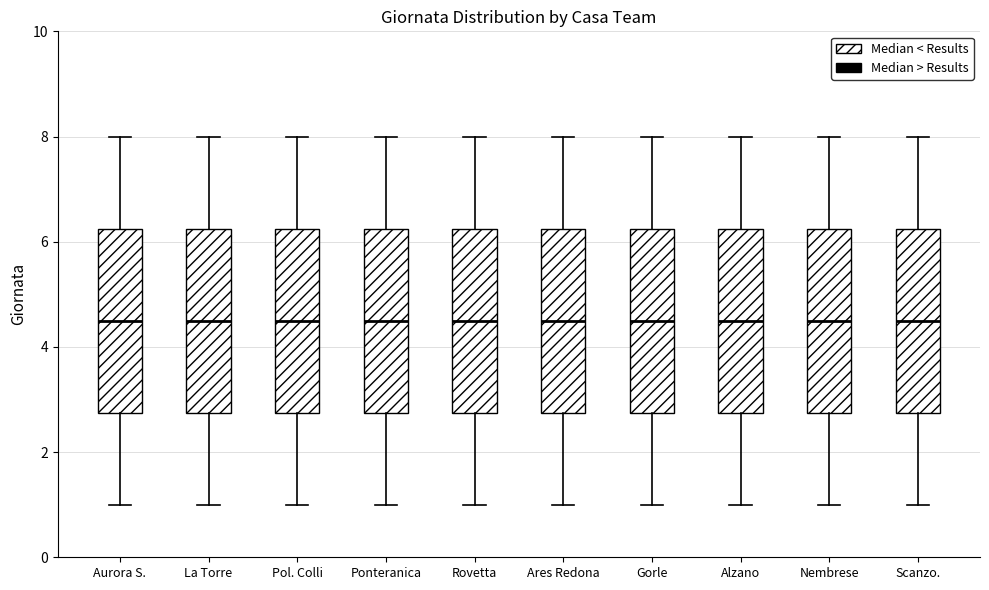

Reading left to right, transcribe this box plot: for each box, give where its median line is, the range the box spans, and where its two whiskers end, as read against the y-axis. The values are not printed on the chart, so give them approximately, as read against the axis.

Aurora S.: median 4.6, box 2.8 to 6.2, whiskers 1.0 to 8.0
La Torre: median 4.6, box 2.8 to 6.2, whiskers 1.0 to 8.0
Pol. Colli: median 4.6, box 2.8 to 6.2, whiskers 1.0 to 8.0
Ponteranica: median 4.6, box 2.8 to 6.2, whiskers 1.0 to 8.0
Rovetta: median 4.6, box 2.8 to 6.2, whiskers 1.0 to 8.0
Ares Redona: median 4.6, box 2.8 to 6.2, whiskers 1.0 to 8.0
Gorle: median 4.6, box 2.8 to 6.2, whiskers 1.0 to 8.0
Alzano: median 4.6, box 2.8 to 6.2, whiskers 1.0 to 8.0
Nembrese: median 4.6, box 2.8 to 6.2, whiskers 1.0 to 8.0
Scanzo.: median 4.6, box 2.8 to 6.2, whiskers 1.0 to 8.0